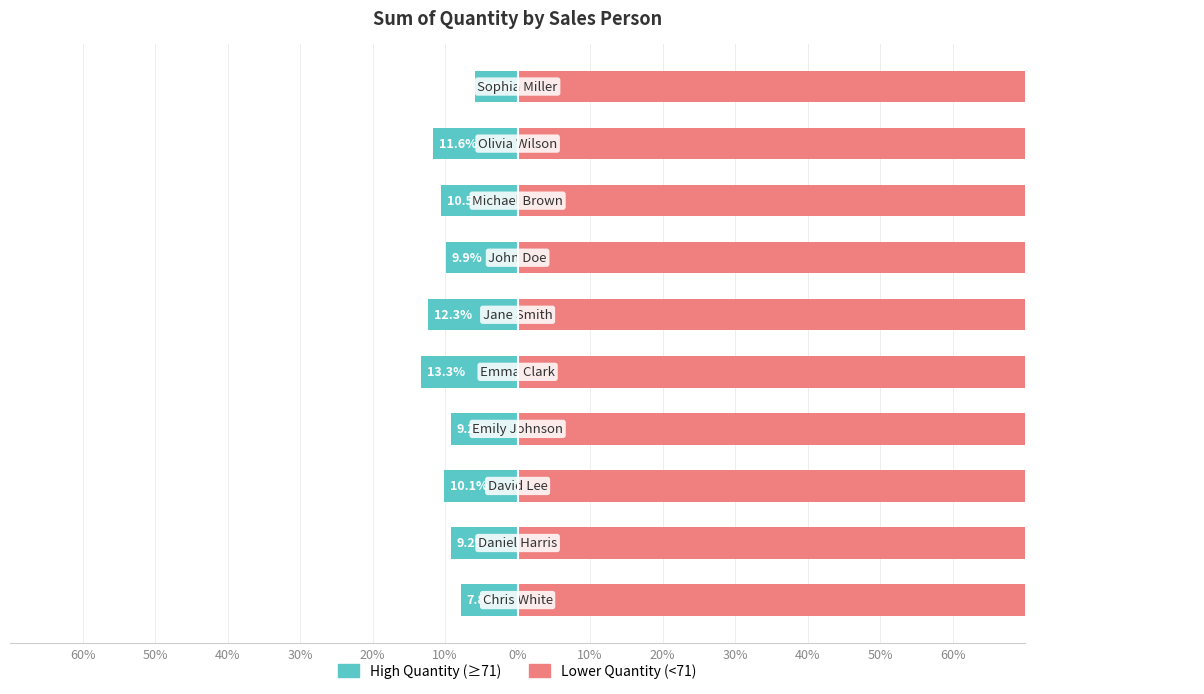

True or false: Left (Teal) has a value of 5.2 at 30%.

False